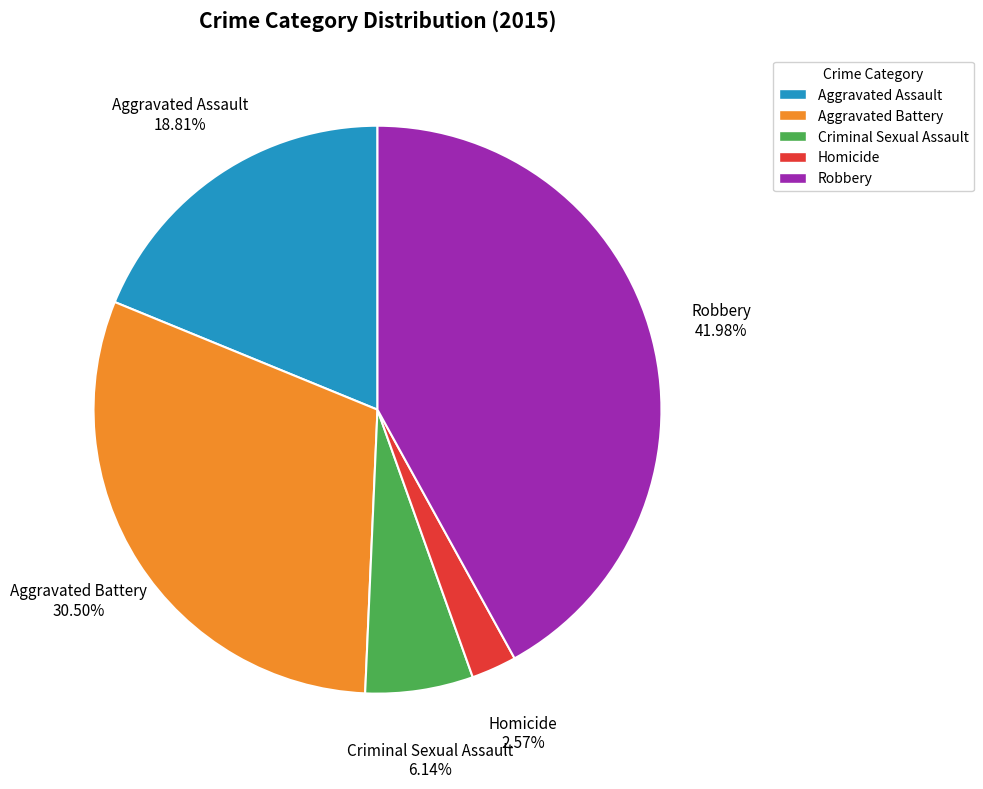

Does Robbery account for over 50% of the chart?

No